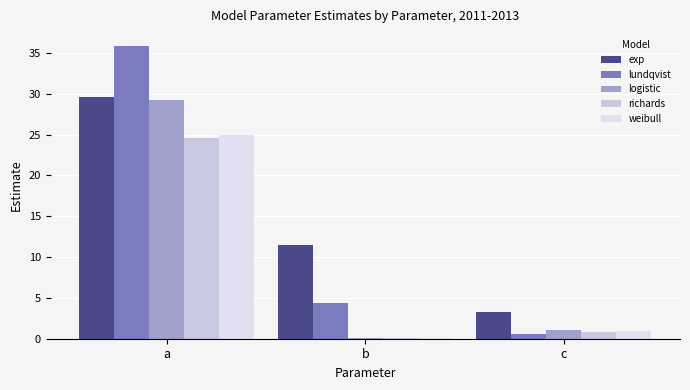

Reading left to right, transcribe all the data shown in this chart.

exp: 29.6	11.5	3.2
lundqvist: 35.9	4.3	0.6
logistic: 29.3	0.1	1.1
richards: 24.6	0.1	0.9
weibull: 25.0	0.1	0.9